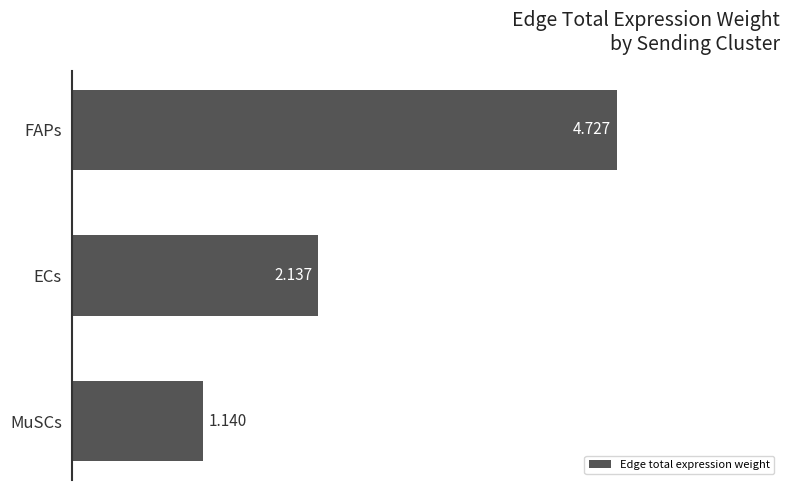

Between MuSCs and ECs, which is larger?

ECs